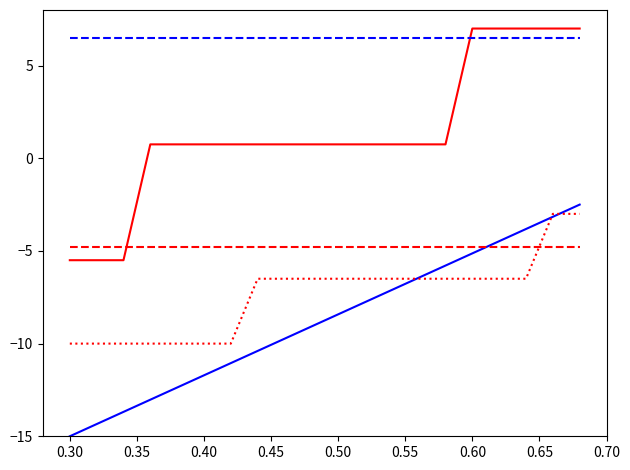

What is the minimum value shown in the chart?

-15.0